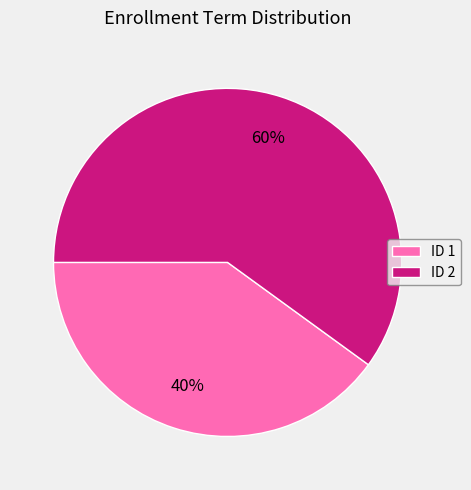

To the nearest percent, what is the average slice percentage?

50%